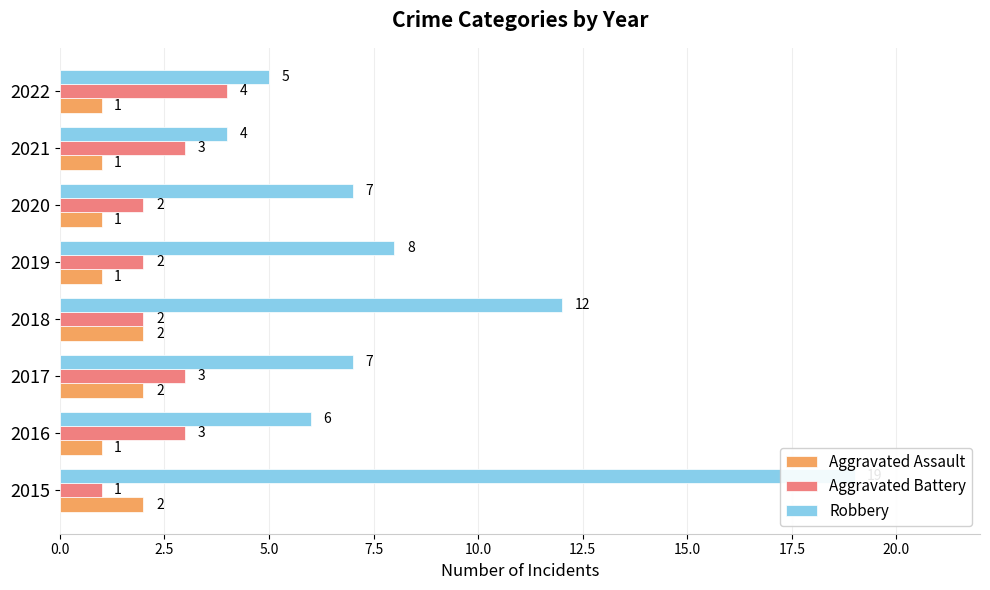

How many groups of bars are there?

8